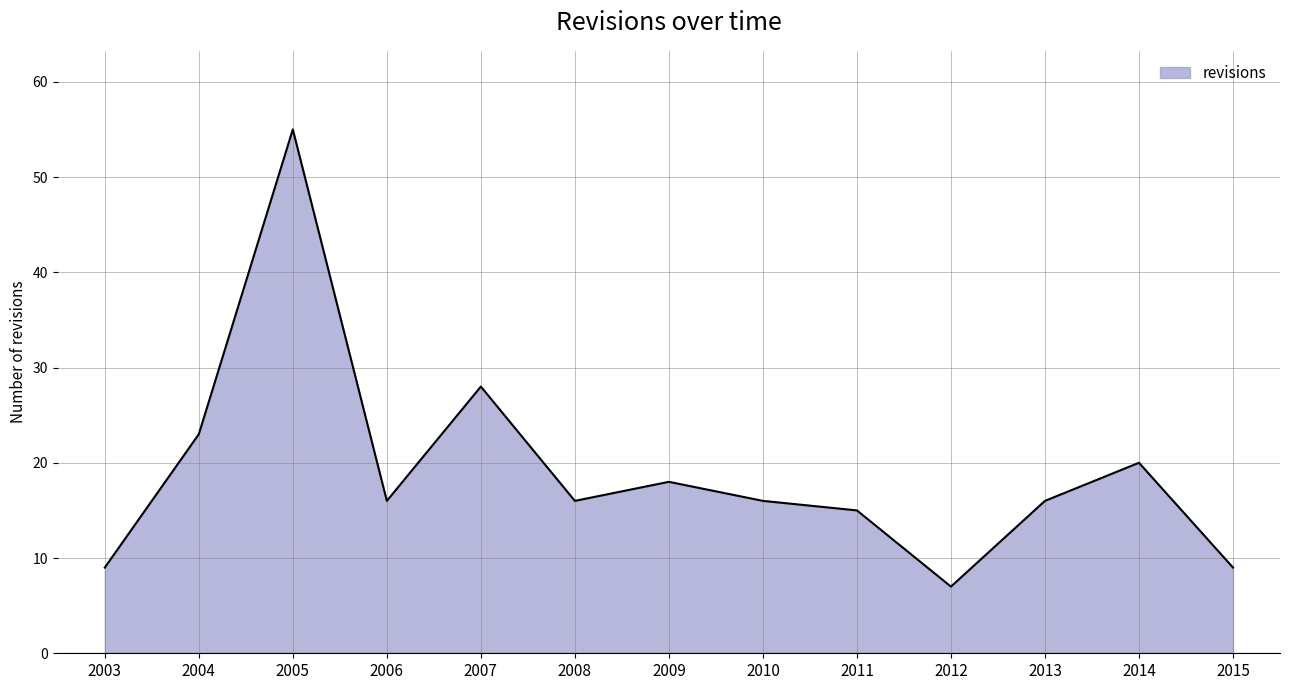

The chart shows a value of 16 at 2015. True or false?

False